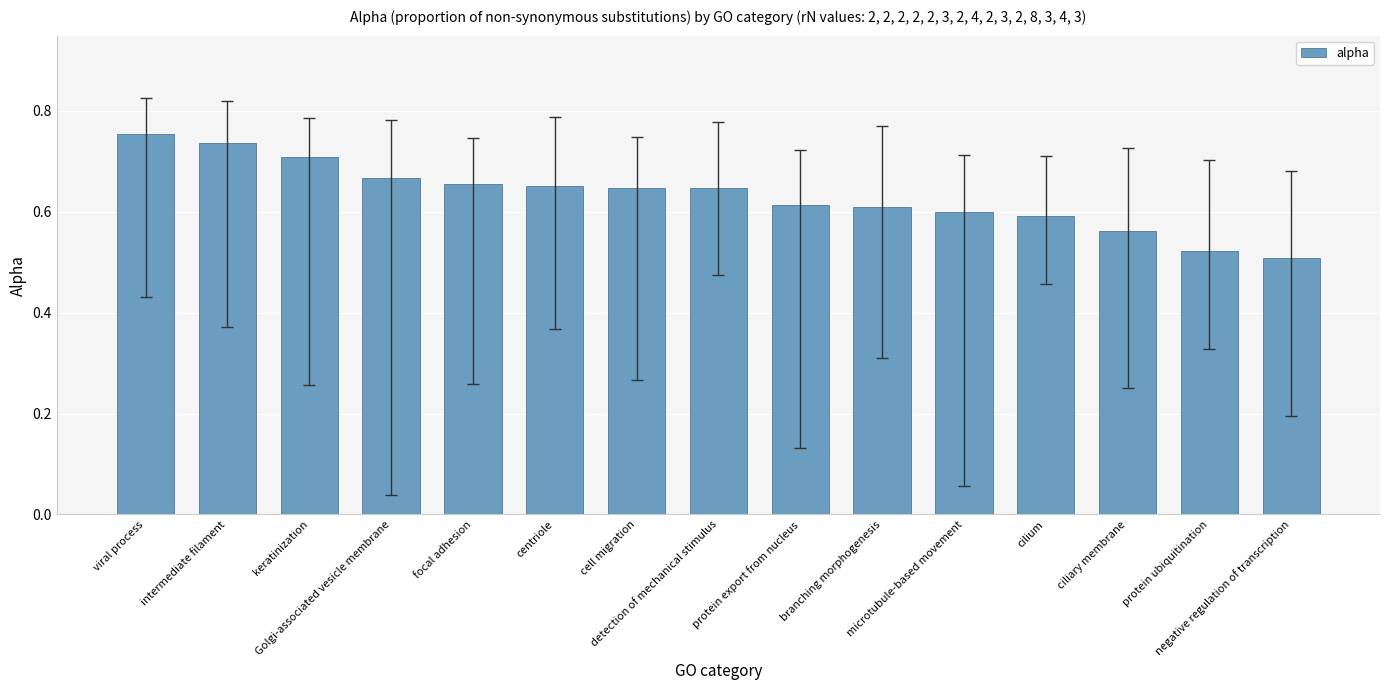

How many values are between 0 and 1?

15